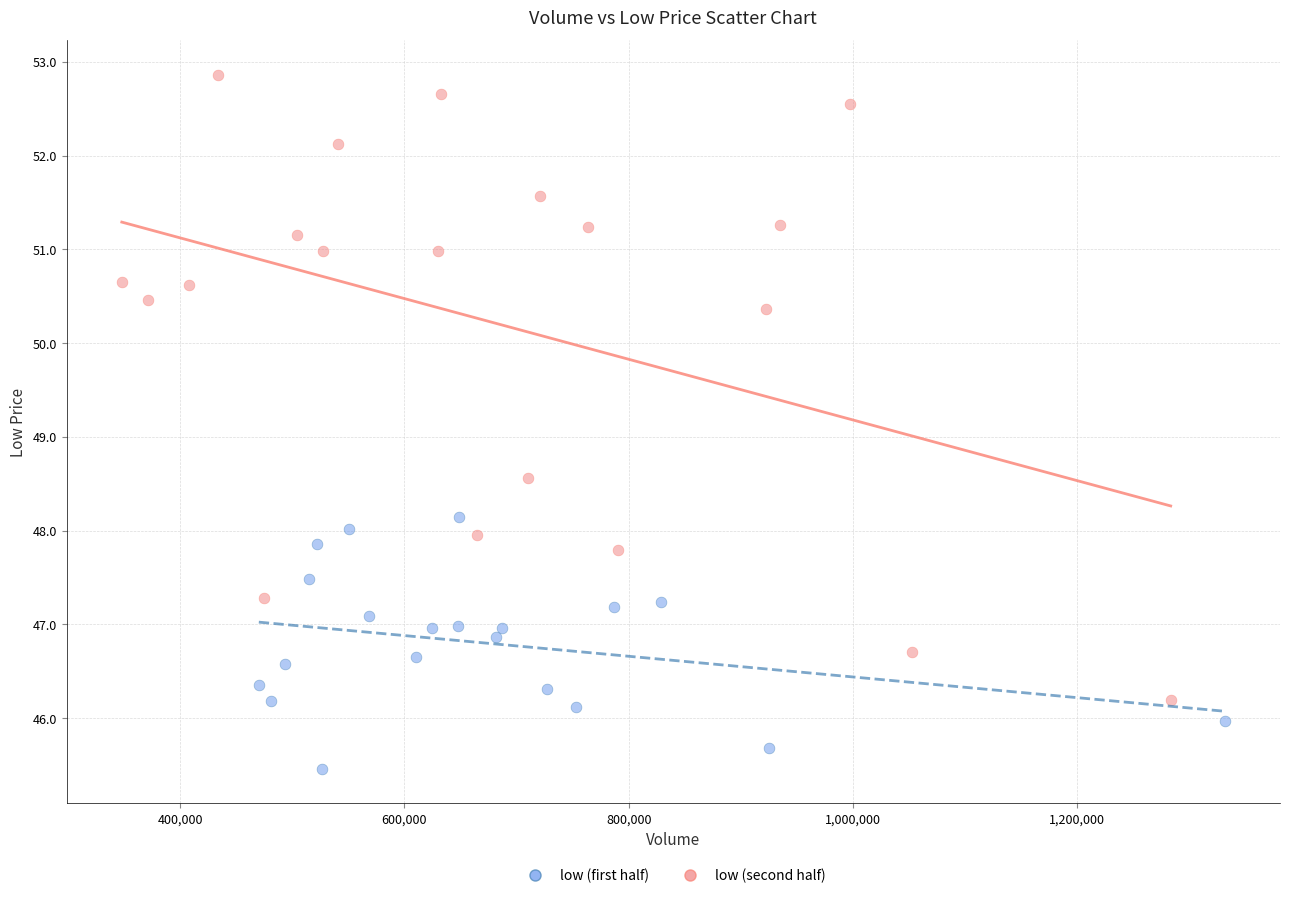

What are all the series names shown in the legend?

low (first half), low (second half)